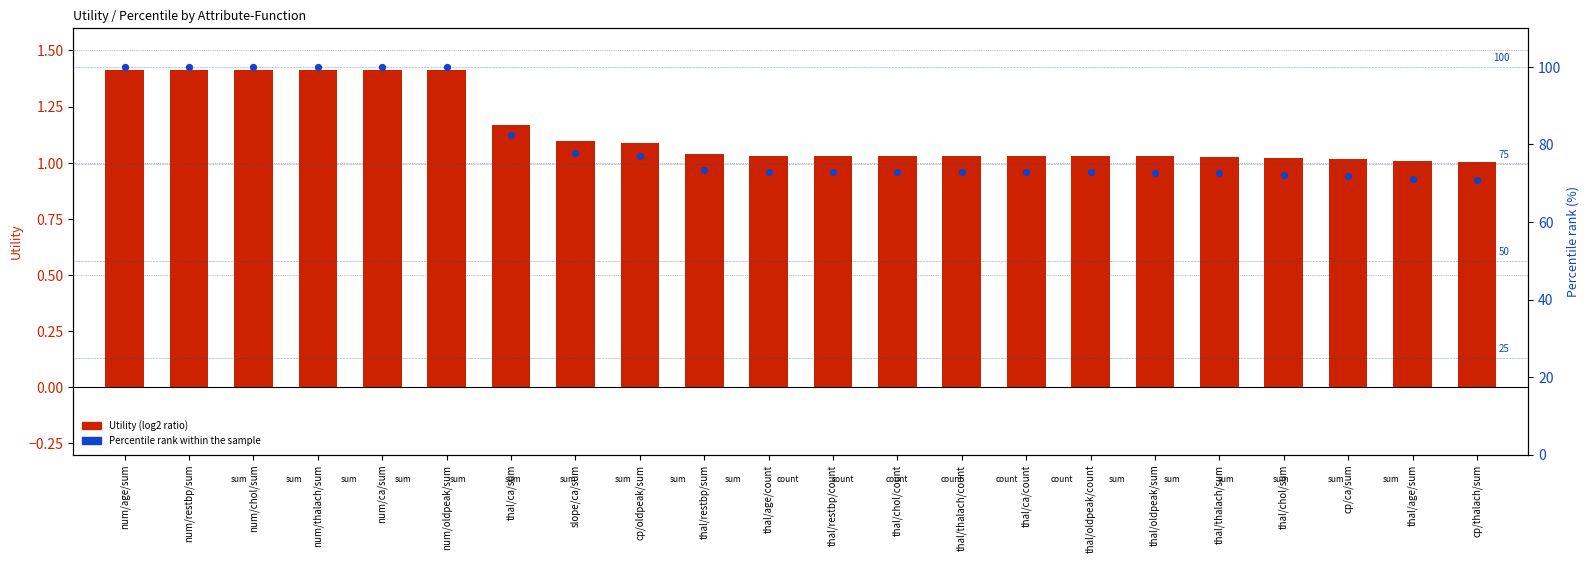

Which series has the largest total across all categories?

Percentile rank within sample